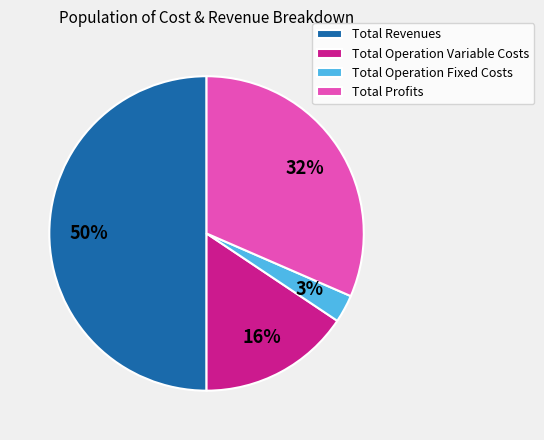

Approximately how many times larger is the value at Total Operation Variable Costs compared to Total Revenues?

0.3